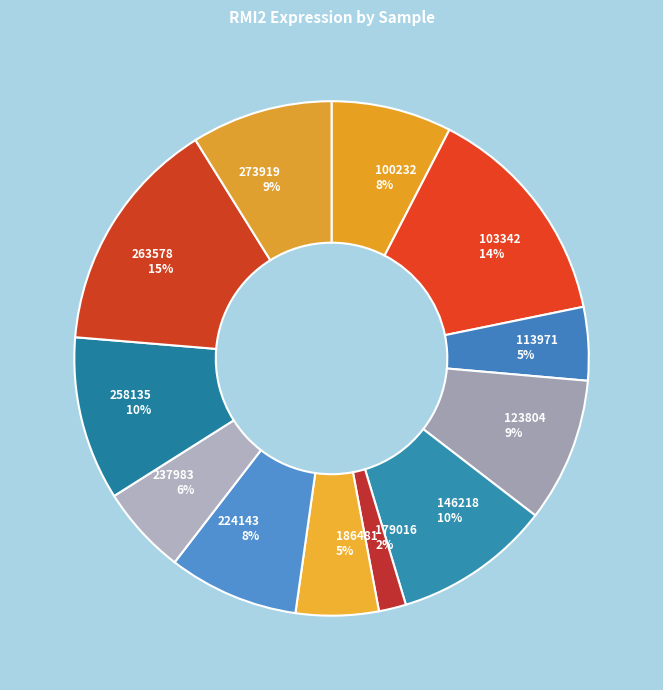

Count the number of slices in the pie.

12